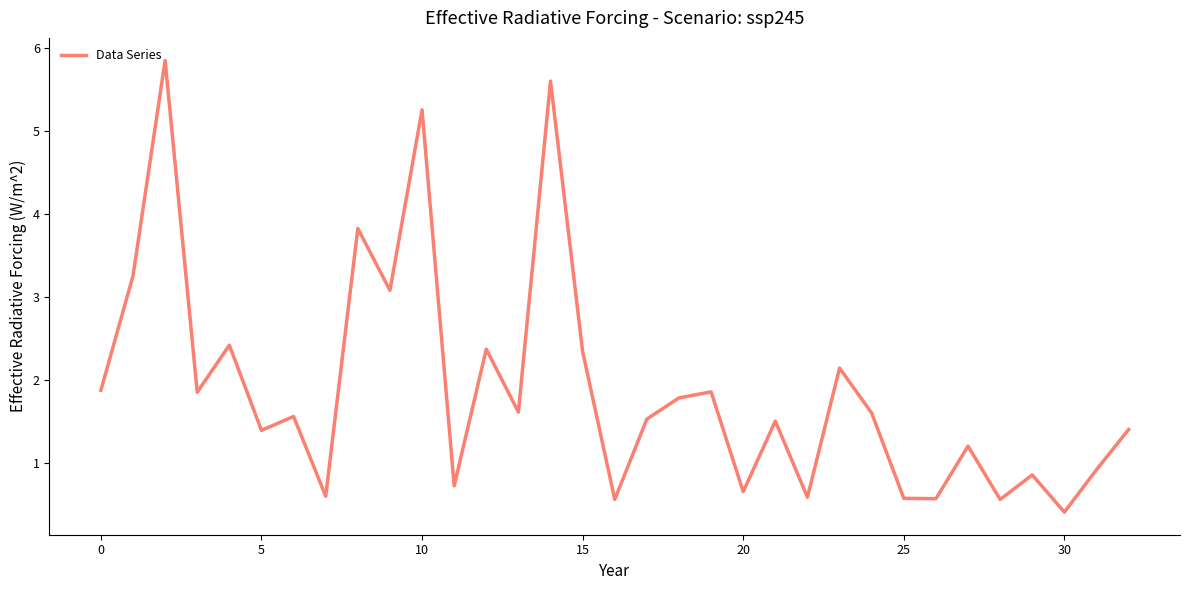

What is the maximum value shown in the chart?

5.8